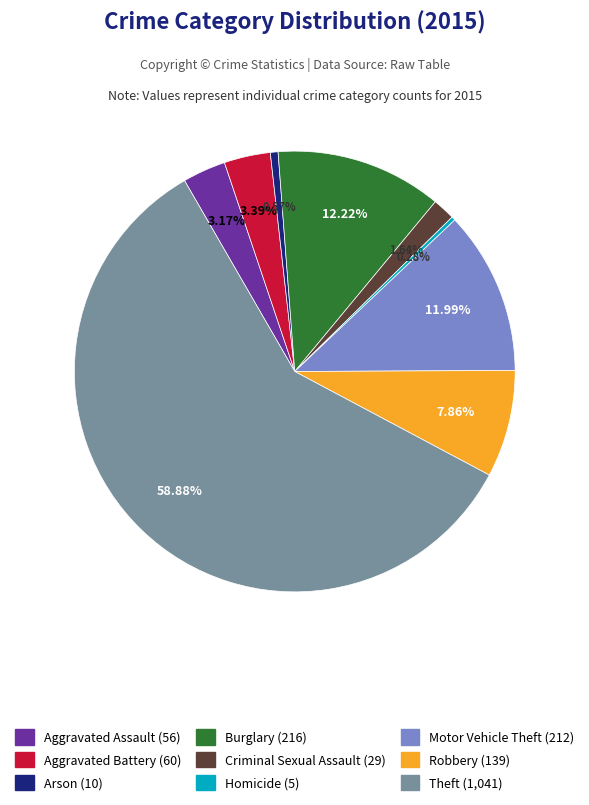

Is it true that Criminal Sexual Assault is 11% of the pie?

False